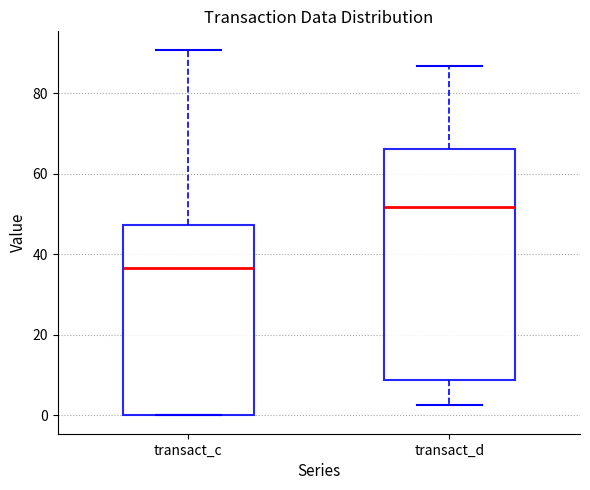

Which box's median line is the lowest?

transact_c